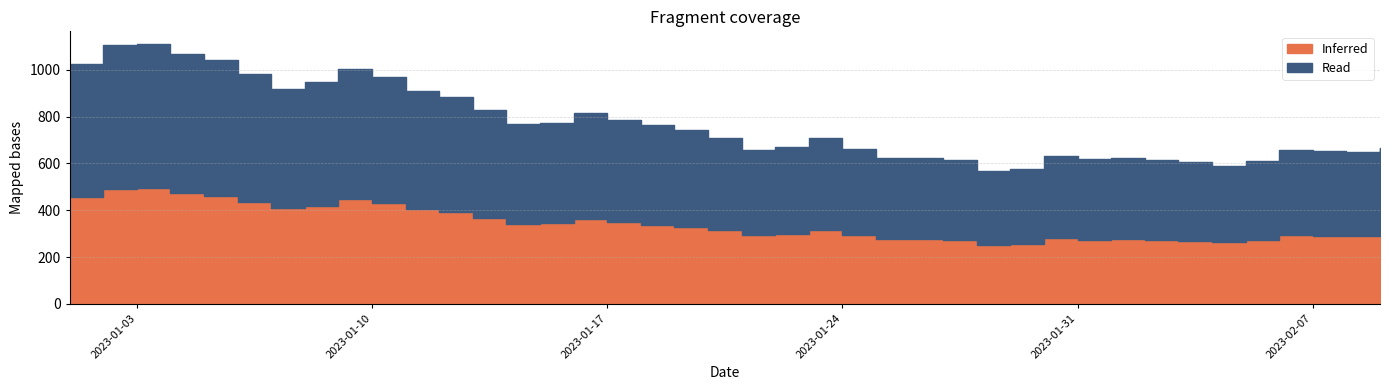

How many data points in Read are less than 393?

19